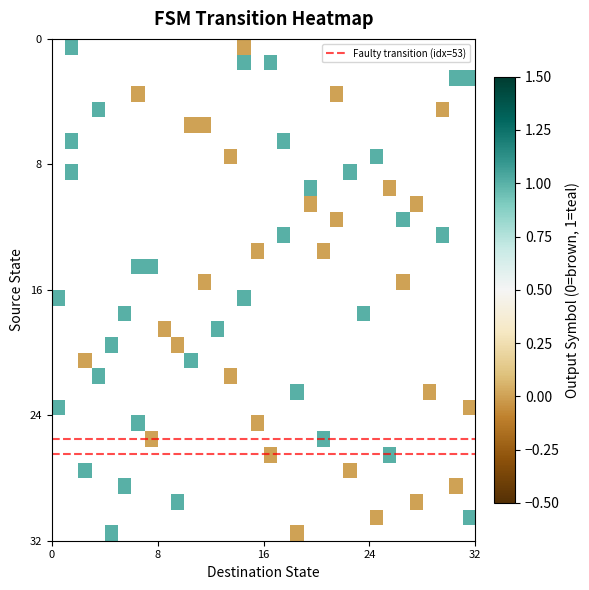

The value of 1 at 31 is 5. True or false?

False